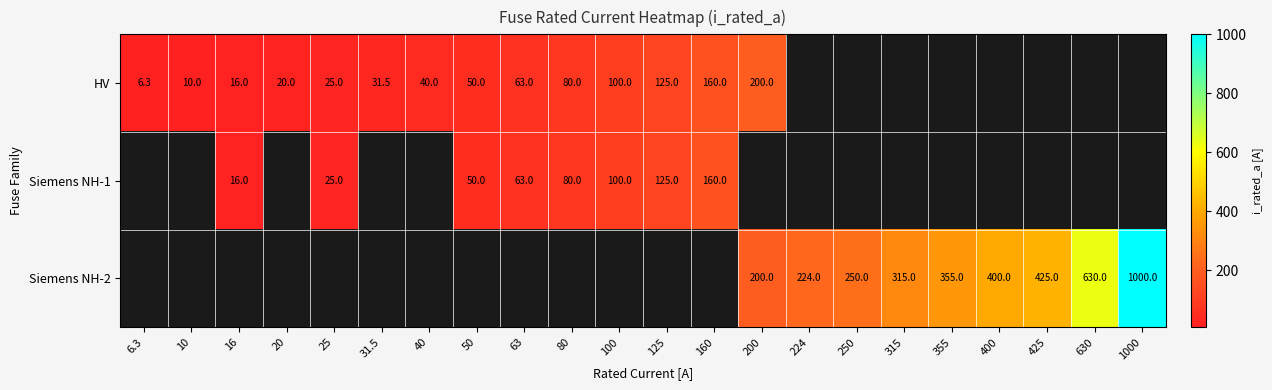

Is it true that HV equals 20.0 at 20?

True